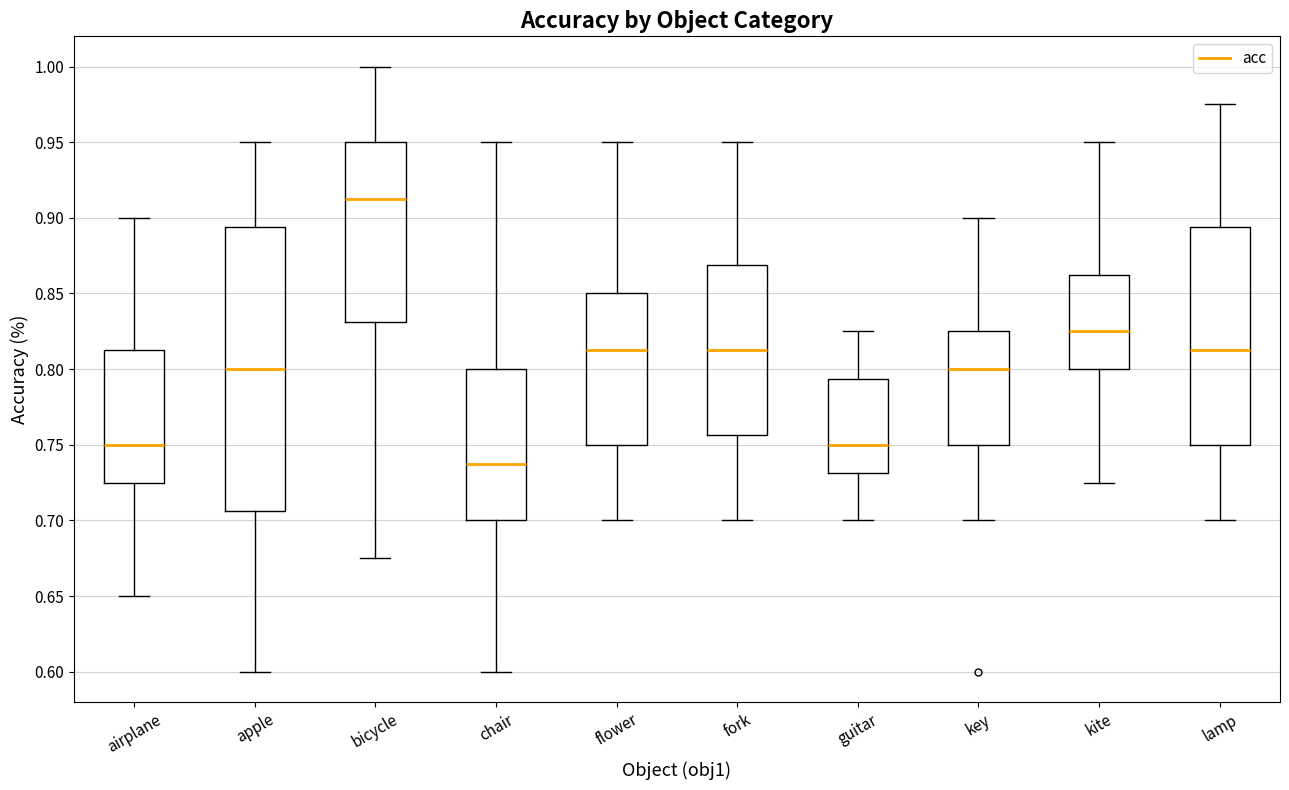

Comparing the boxes themselves (not the whiskers), which one is the tallest?

apple